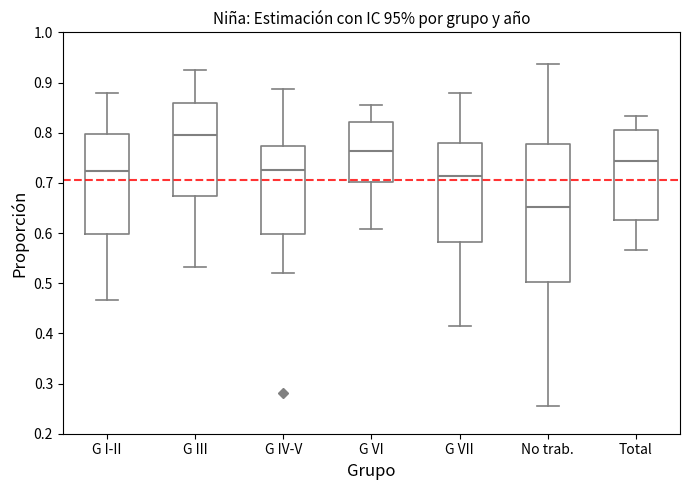

Reading left to right, read every box against the y-axis: the position of its median line, the range the box covers, and the ends of its whiskers. The values are not printed on the chart, so give them approximately, as read against the axis.

G I-II: median 0.72, box 0.60 to 0.80, whiskers 0.47 to 0.88
G III: median 0.80, box 0.67 to 0.86, whiskers 0.53 to 0.92
G IV-V: median 0.73, box 0.60 to 0.77, whiskers 0.52 to 0.89
G VI: median 0.76, box 0.70 to 0.82, whiskers 0.61 to 0.86
G VII: median 0.71, box 0.58 to 0.78, whiskers 0.41 to 0.88
No trab.: median 0.65, box 0.50 to 0.78, whiskers 0.25 to 0.94
Total: median 0.74, box 0.63 to 0.81, whiskers 0.57 to 0.83